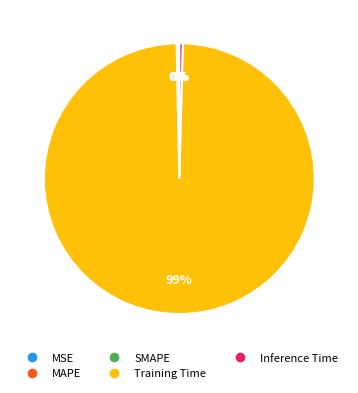

Is it true that Training Time is 90% of the pie?

False